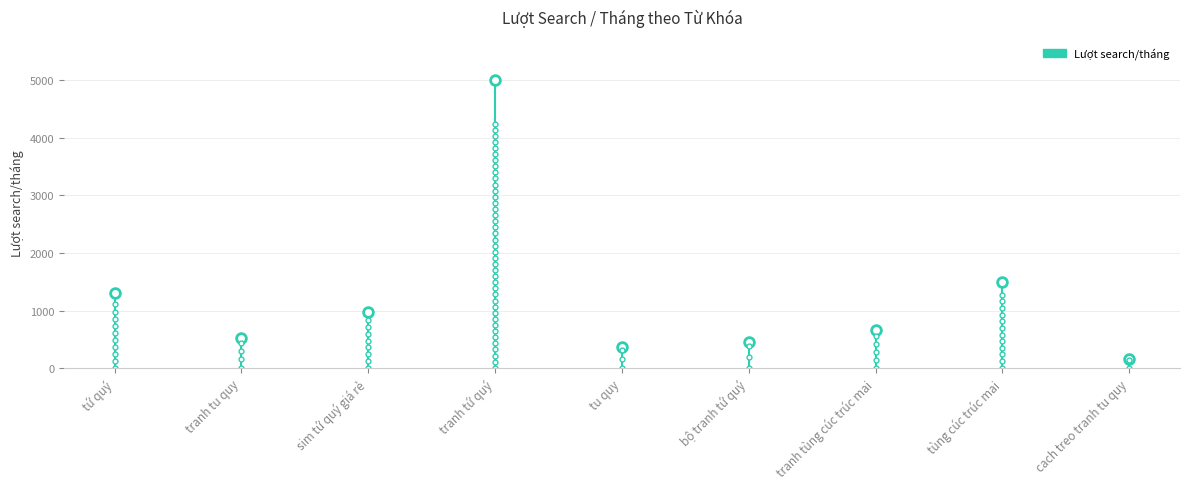

What is the change in value from sim tứ quý giá rẻ to tranh tùng cúc trúc mai?

-320